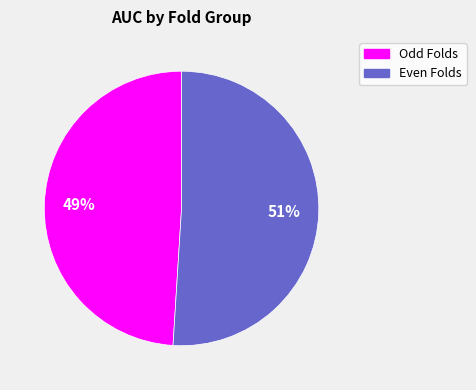

True or false: Even Folds accounts for 40% of the total.

False